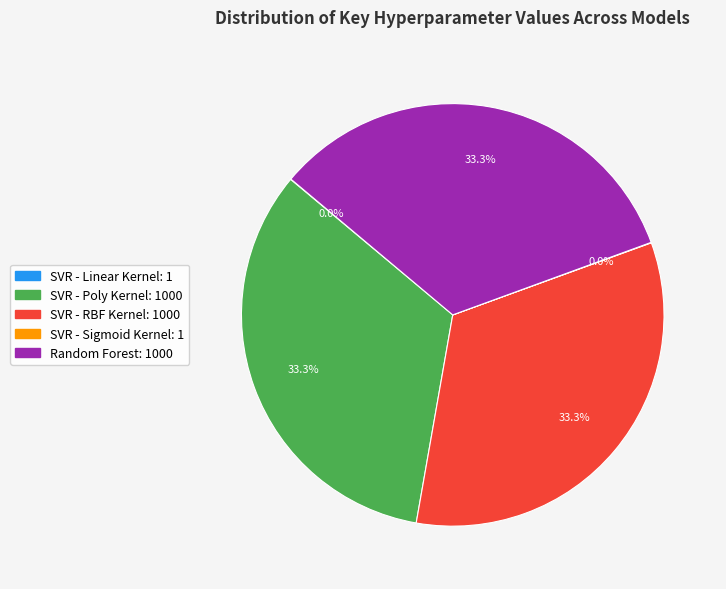

How much of the chart is everything except SVR - Poly Kernel?

66.7%